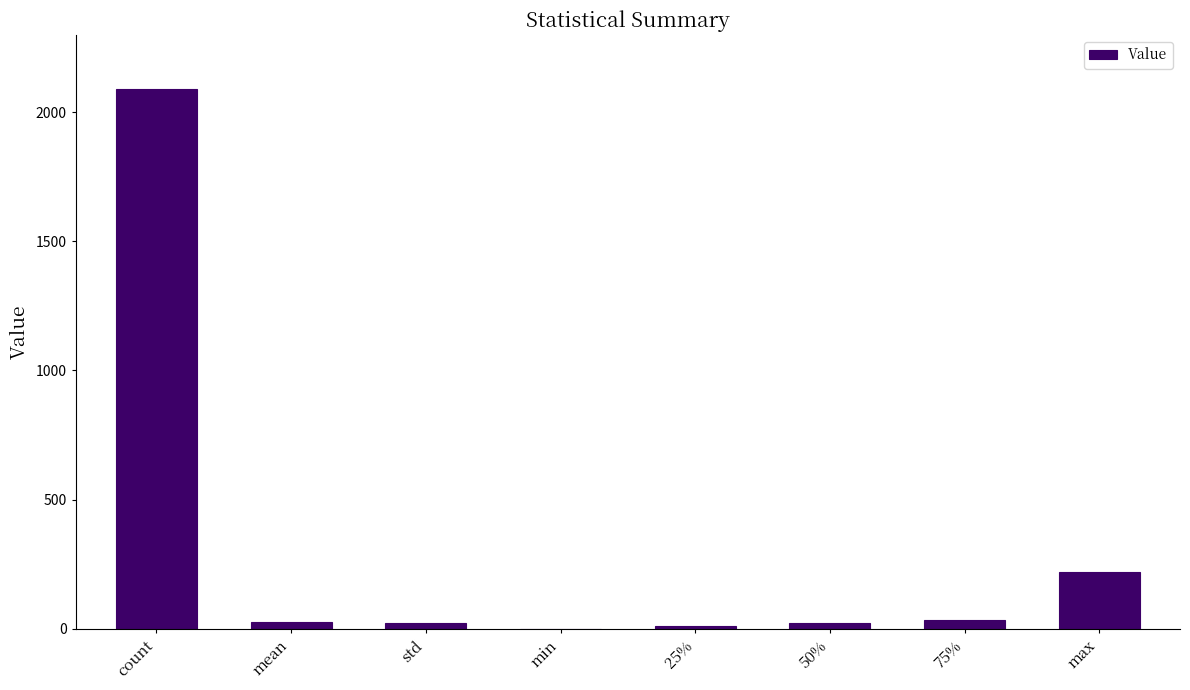

Between max and 25%, which is larger?

max